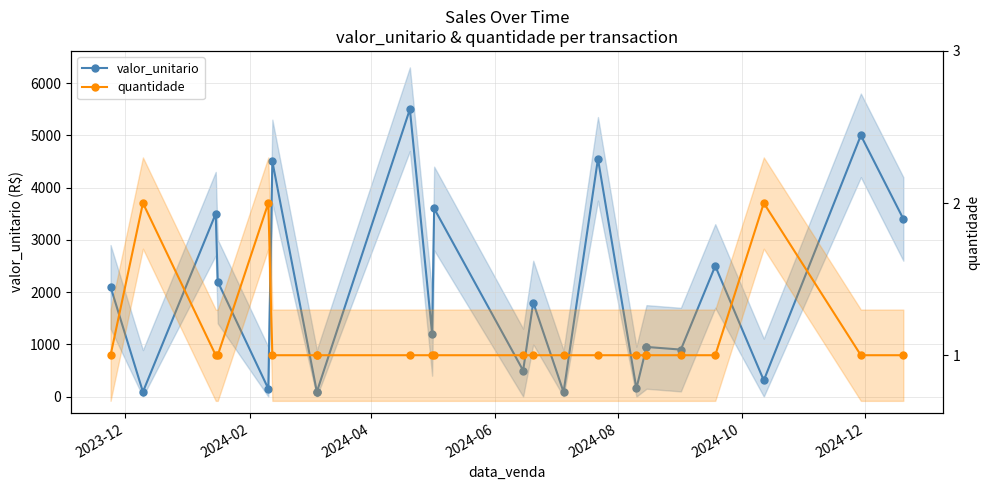

What is the maximum value shown in the chart?

5500.0